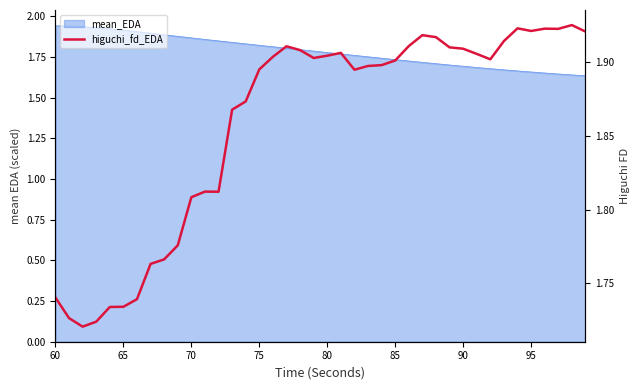

What is the minimum value shown in the chart?

1.7